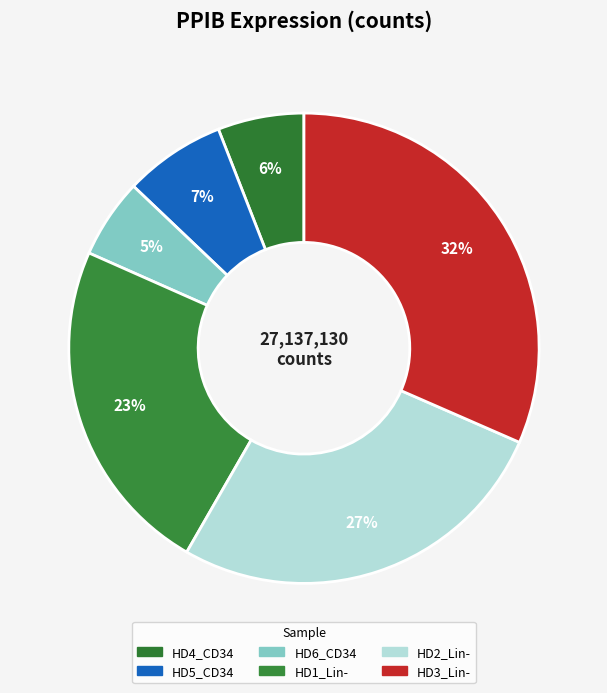

Which category has the biggest portion of the pie?

HD3_Lin-